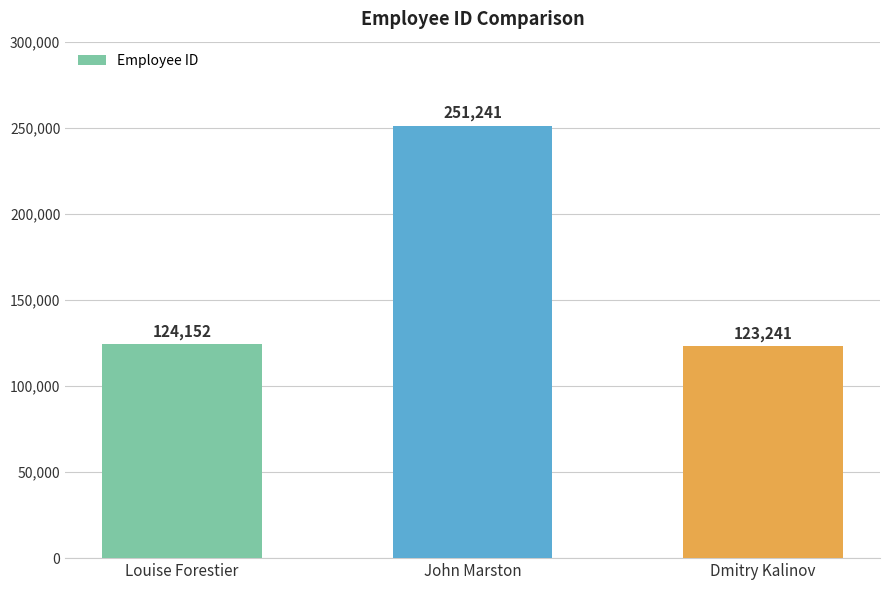

Between John Marston and Louise Forestier, which is larger?

John Marston